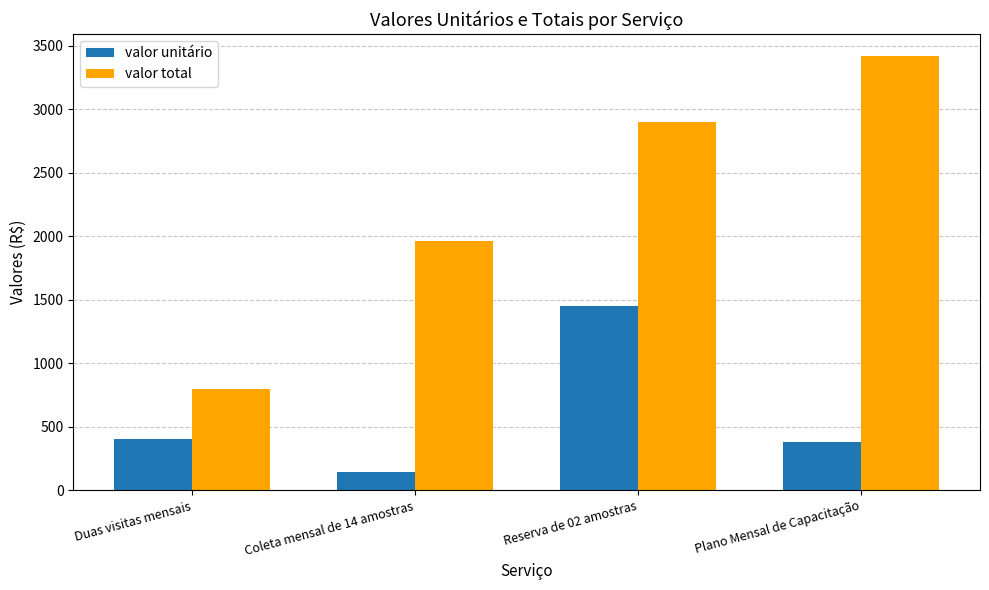

Between Duas visitas mensais and Plano Mensal de Capacitação, which series saw the biggest shift?

valor total